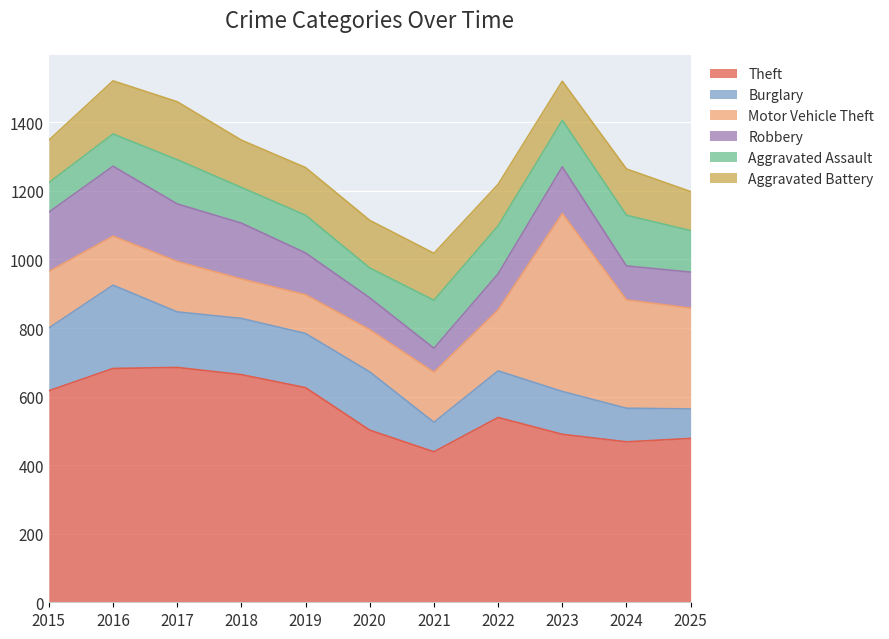

Reading right to left, transcribe all the data shown in this chart.

Theft: 2025=478	2024=468	2023=490	2022=539	2021=439	2020=502	2019=626	2018=664	2017=685	2016=682	2015=617
Burglary: 2025=86	2024=98	2023=125	2022=136	2021=86	2020=170	2019=158	2018=164	2017=162	2016=243	2015=183
Motor Vehicle Theft: 2025=294	2024=316	2023=519	2022=178	2021=146	2020=123	2019=113	2018=115	2017=147	2016=143	2015=165
Robbery: 2025=105	2024=99	2023=136	2022=105	2021=70	2020=93	2019=122	2018=163	2017=168	2016=204	2015=173
Aggravated Assault: 2025=121	2024=148	2023=136	2022=140	2021=140	2020=87	2019=110	2018=104	2017=129	2016=94	2015=86
Aggravated Battery: 2025=114	2024=135	2023=114	2022=121	2021=137	2020=139	2019=139	2018=138	2017=169	2016=155	2015=124